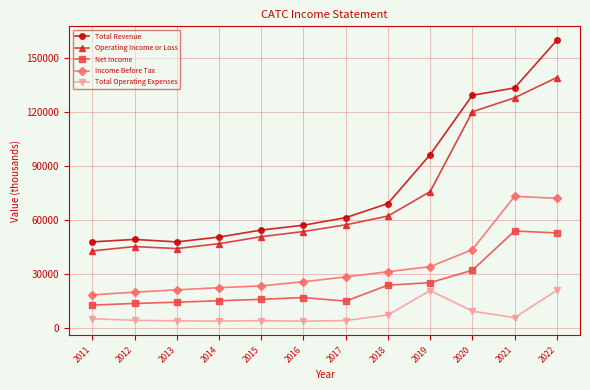

The value of Income Before Tax at 2013 is 29558. True or false?

False